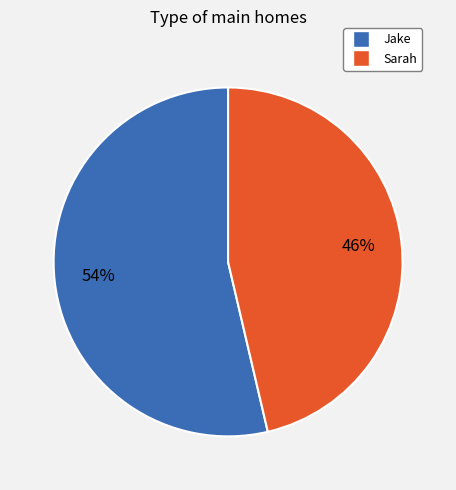

How many slices are in this pie chart?

2